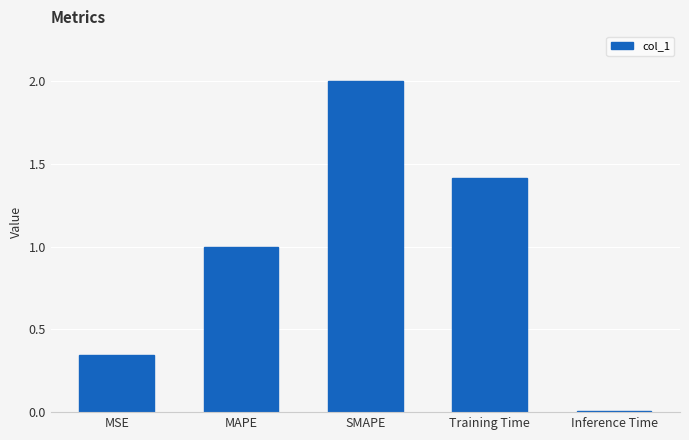

Read the value at MAPE.

1.0